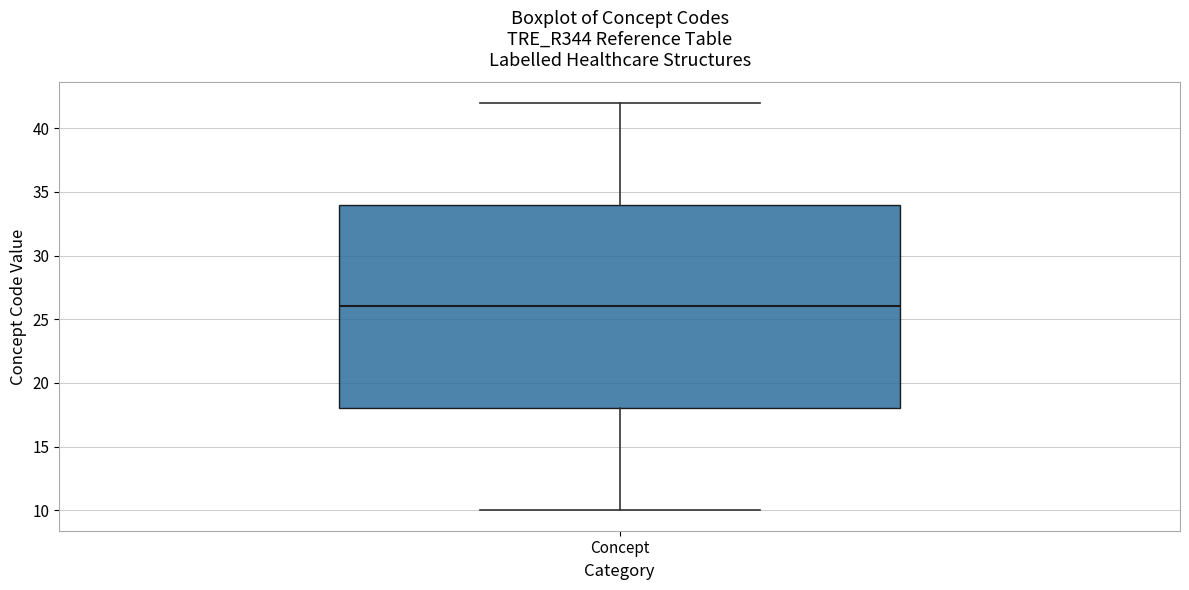

Transcribe this box plot: give where the median line is, the range the box spans, and where the two whiskers end, as read against the y-axis. The values are not printed on the chart, so give them approximately, as read against the axis.

median 26, box 18 to 34, whiskers 10 to 42